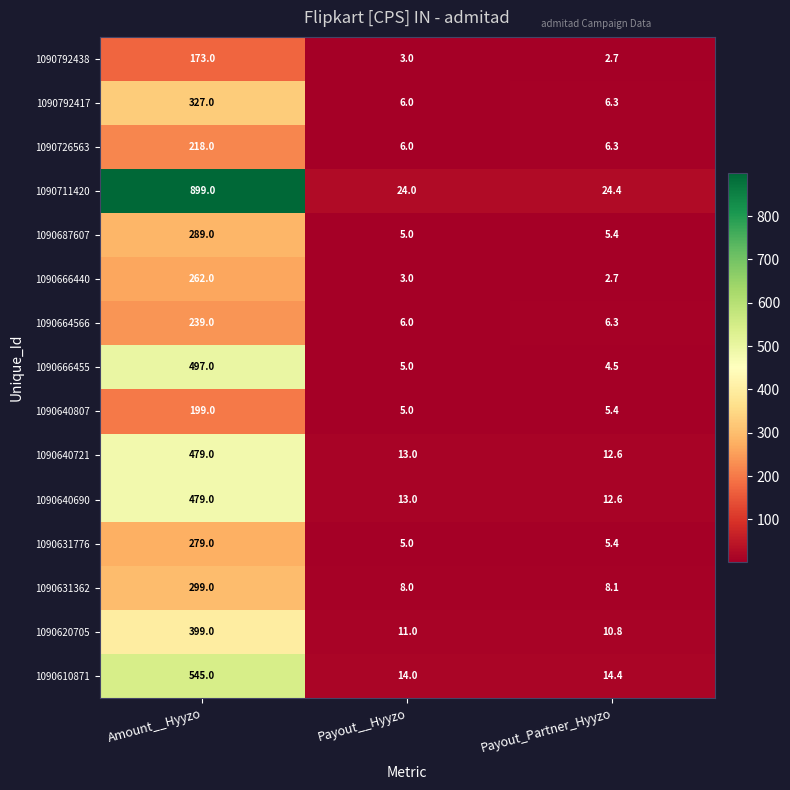

At how many categories does at least one series exceed 255?

1